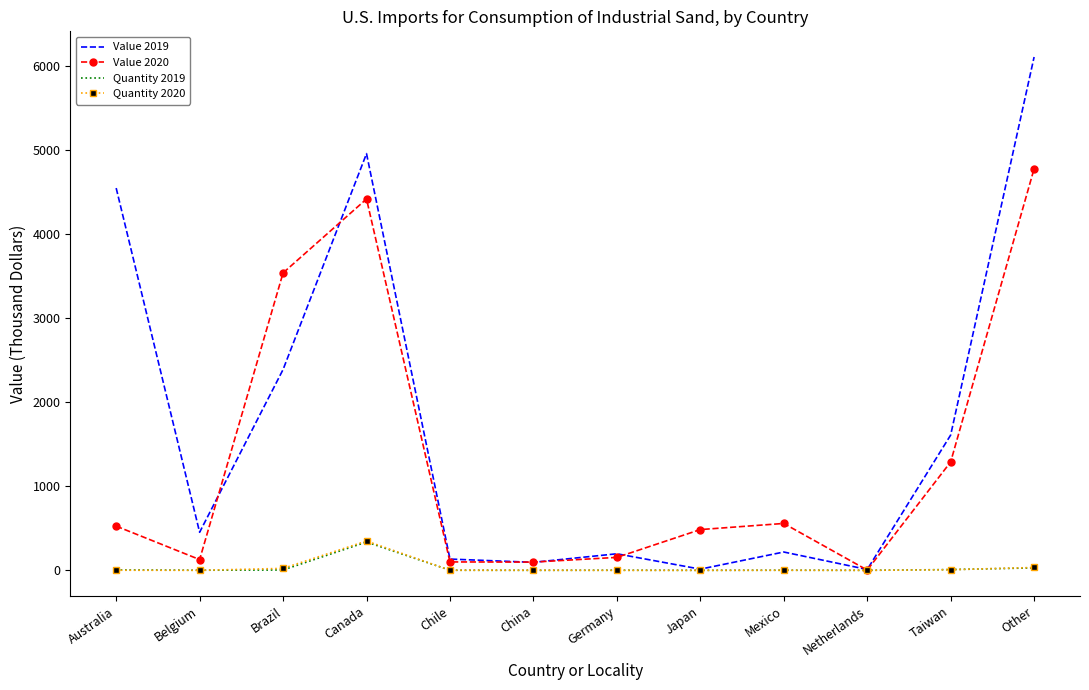

How many interior local peaks does the Value 2019 series have?

3